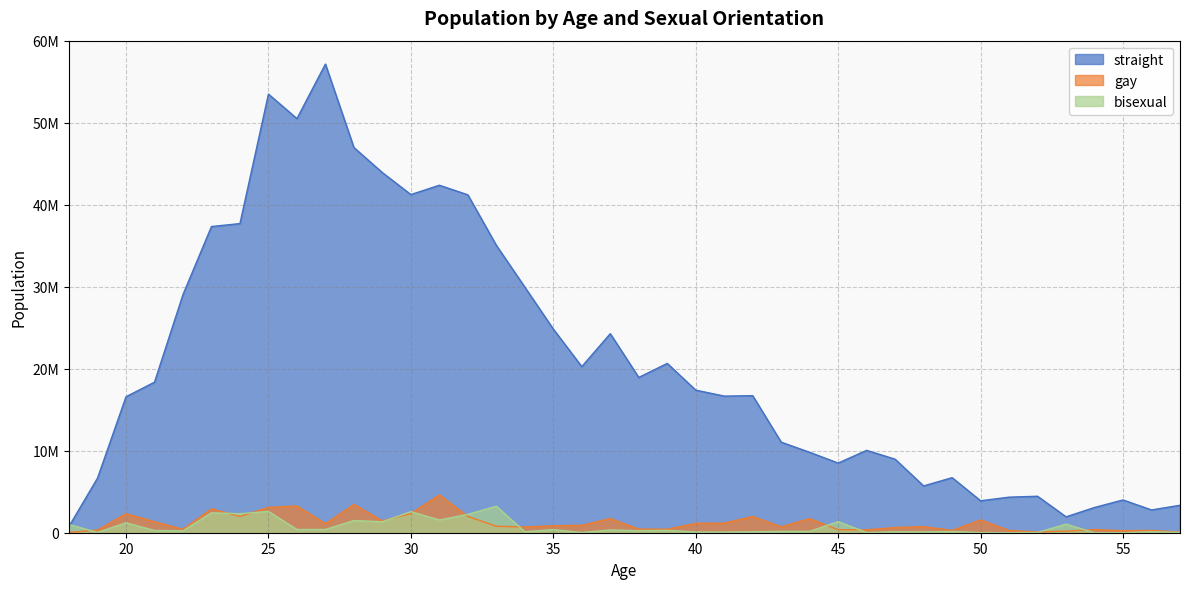

After their last crossing, which series has the higher values: bisexual or gay?

gay